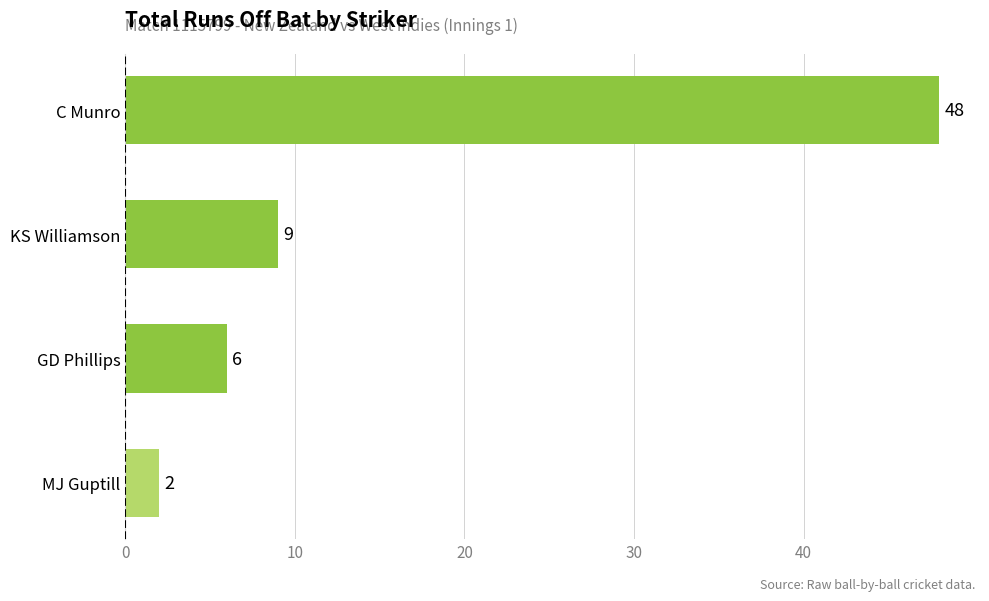

What is the smallest value displayed?

2